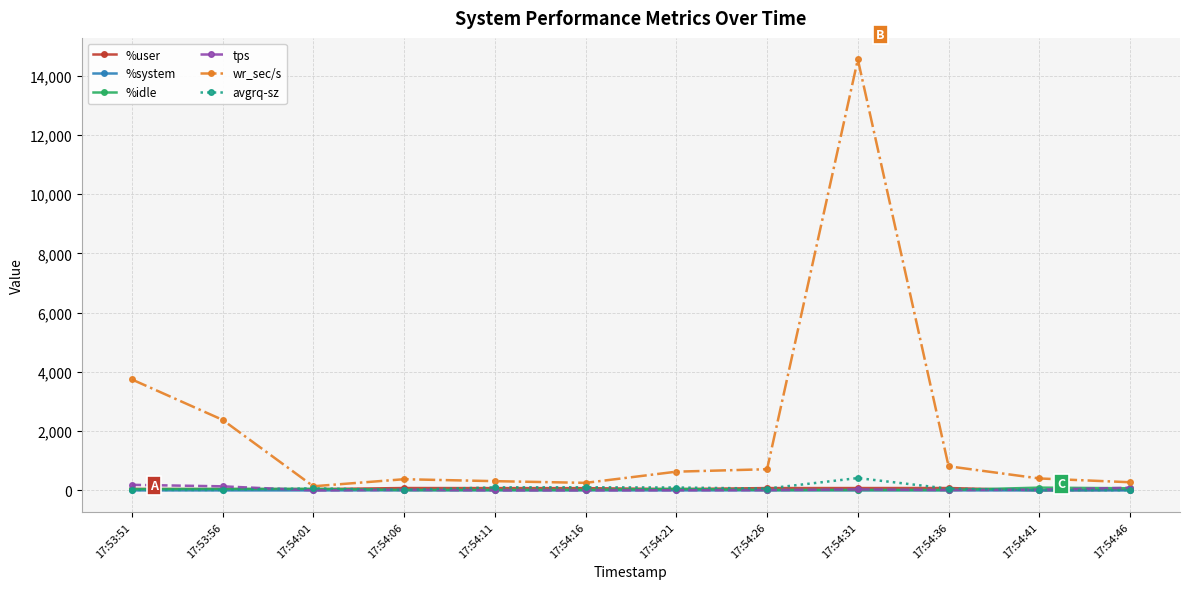

What is the sum of the wr_sec/s values at 17:54:26 and 17:54:06?

1096.0